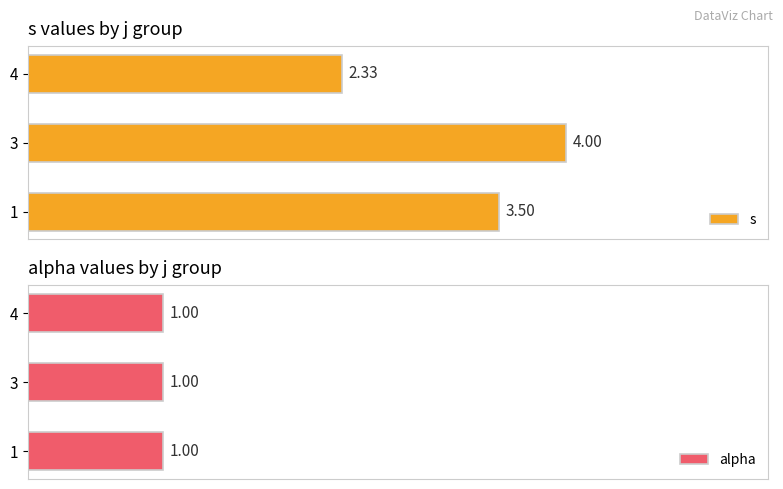

How many categories are shown in the chart?

3